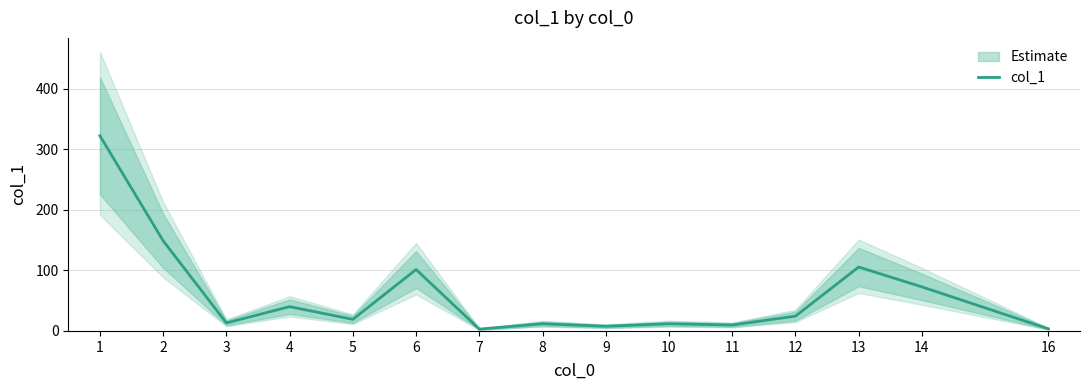

What is the maximum value shown in the chart?

322.1